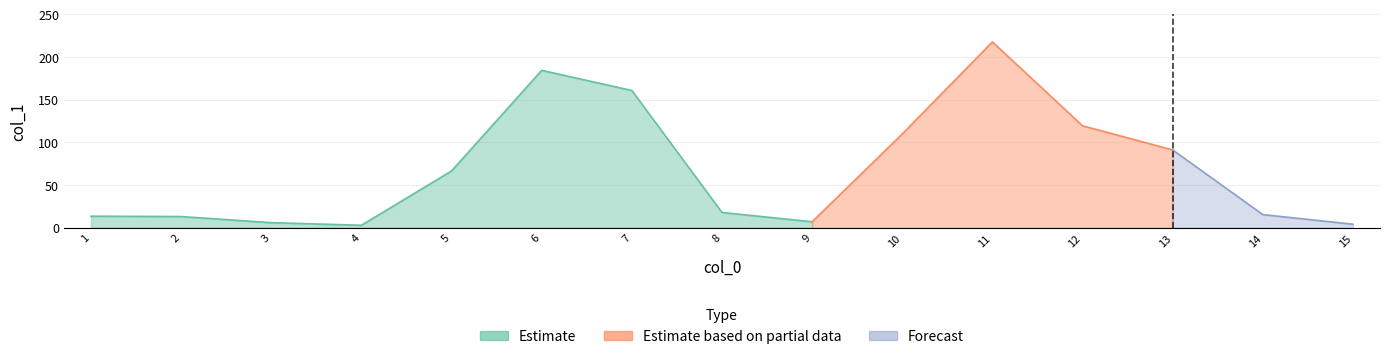

What is the difference between the maximum and minimum values?

214.7